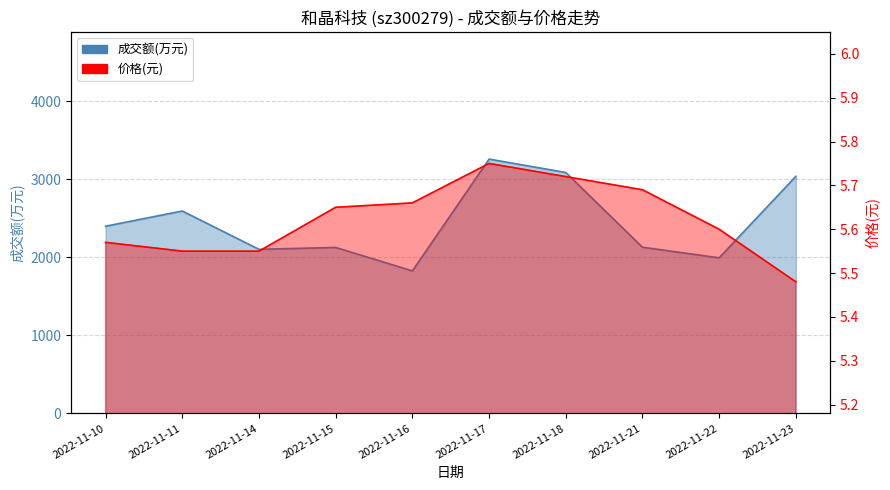

Reading left to right, list all the values displayed in this chart.

成交额(万元): 2397.0	2592.0	2101.0	2125.0	1825.0	3257.0	3085.0	2128.0	1992.0	3036.0
价格(元): 5.6	5.5	5.5	5.7	5.7	5.8	5.7	5.7	5.6	5.5